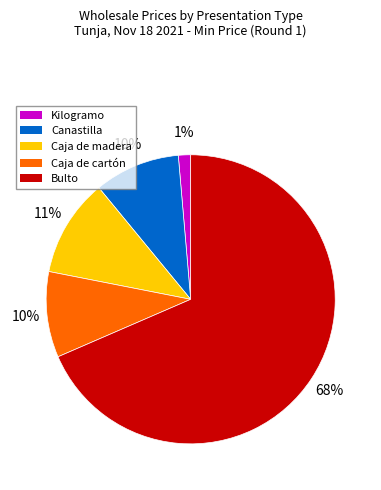

How many slices are in this pie chart?

5